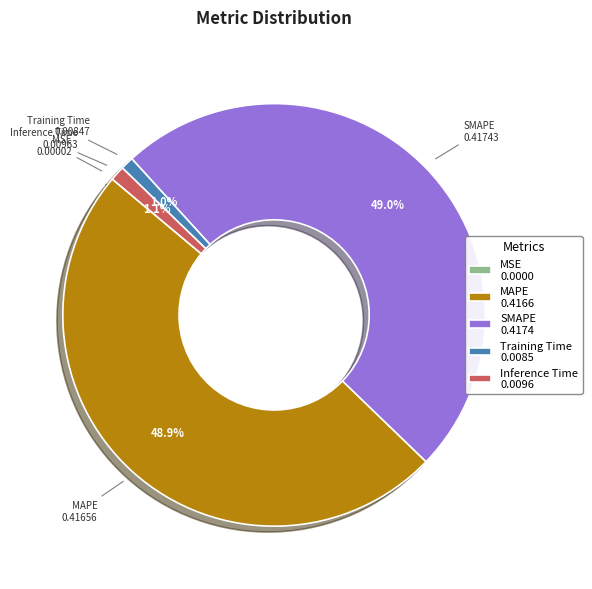

Which has a higher value, Inference Time or SMAPE?

SMAPE